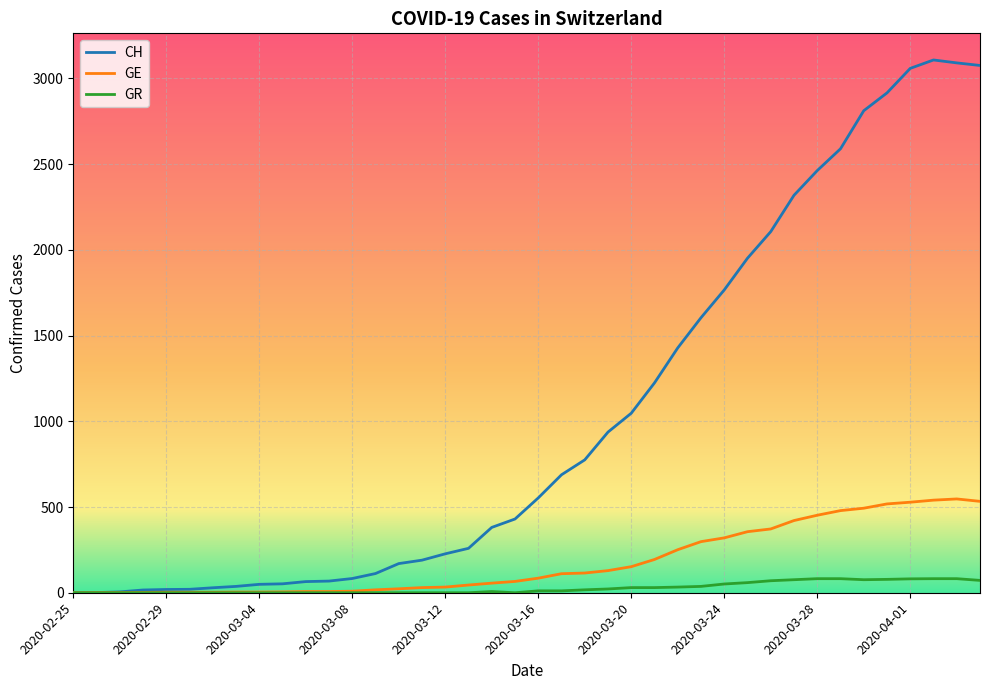

Rank the series by their average value, from highest to lowest.

CH, GE, GR